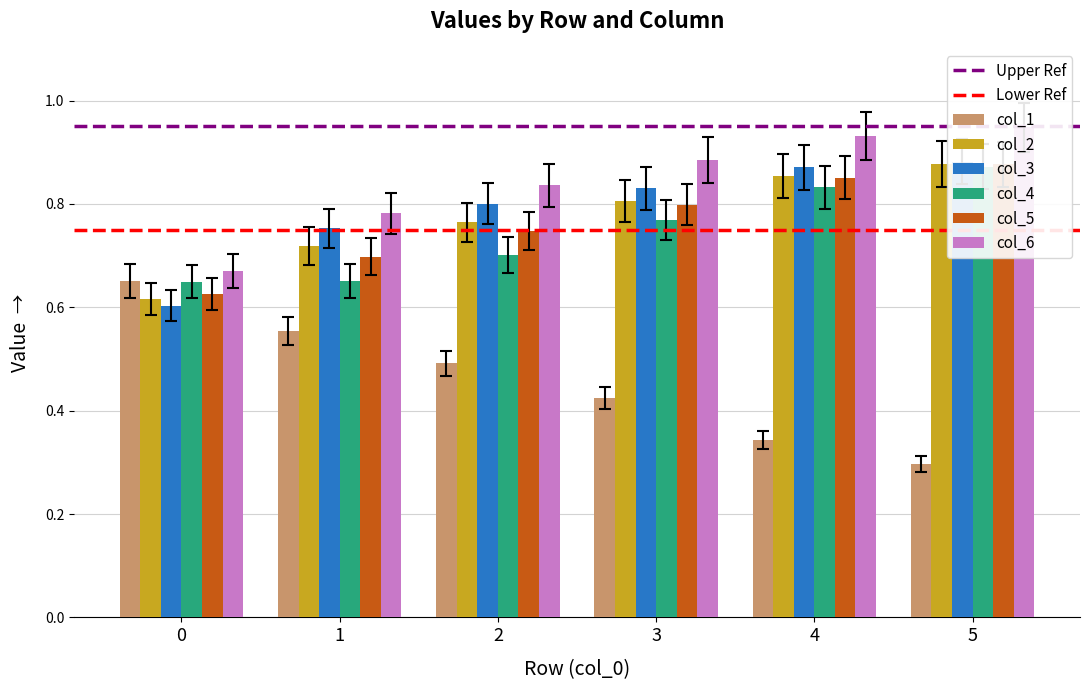

Between 1 and 5, which series saw the biggest shift?

col_1